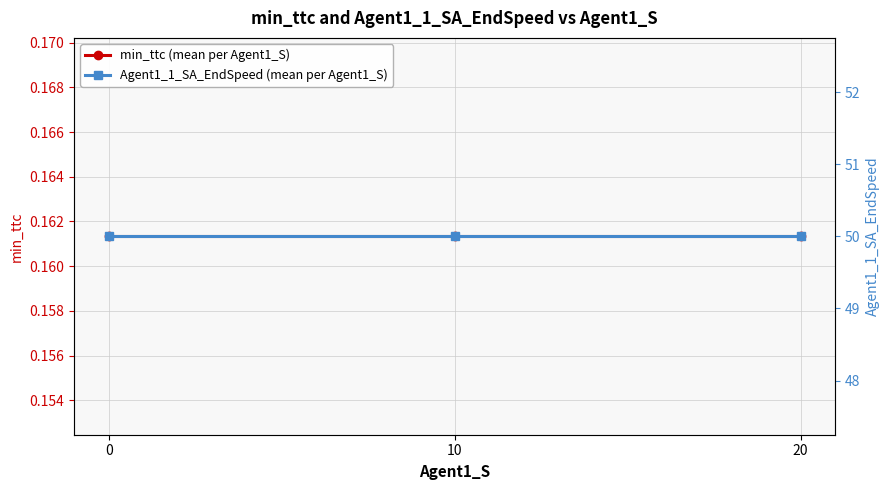

The value of min_ttc (mean per Agent1_S) at 0 is 0.2. True or false?

False